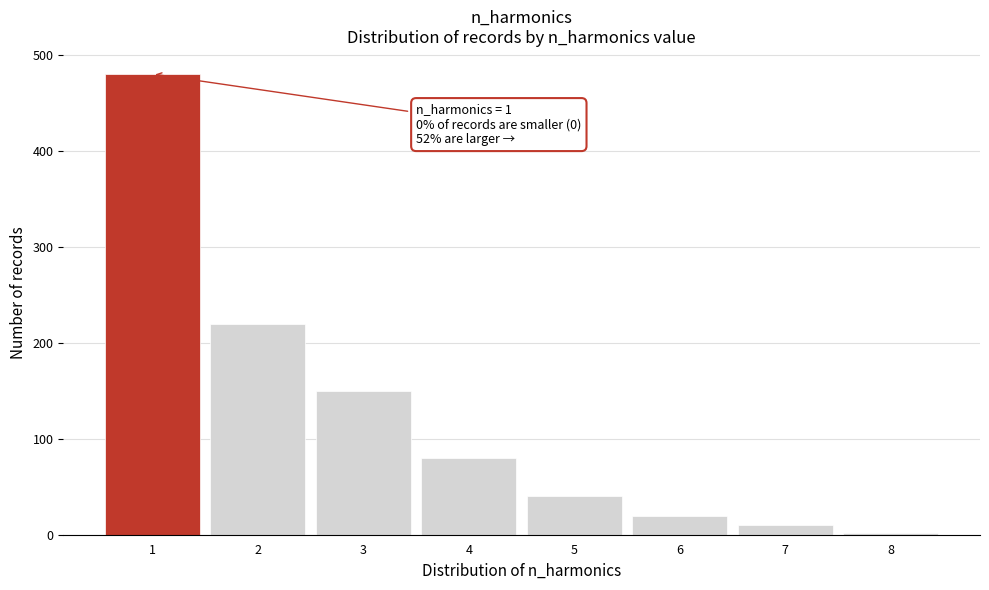

Over which range of the x-axis is the bar tallest?

0.5 to 1.5